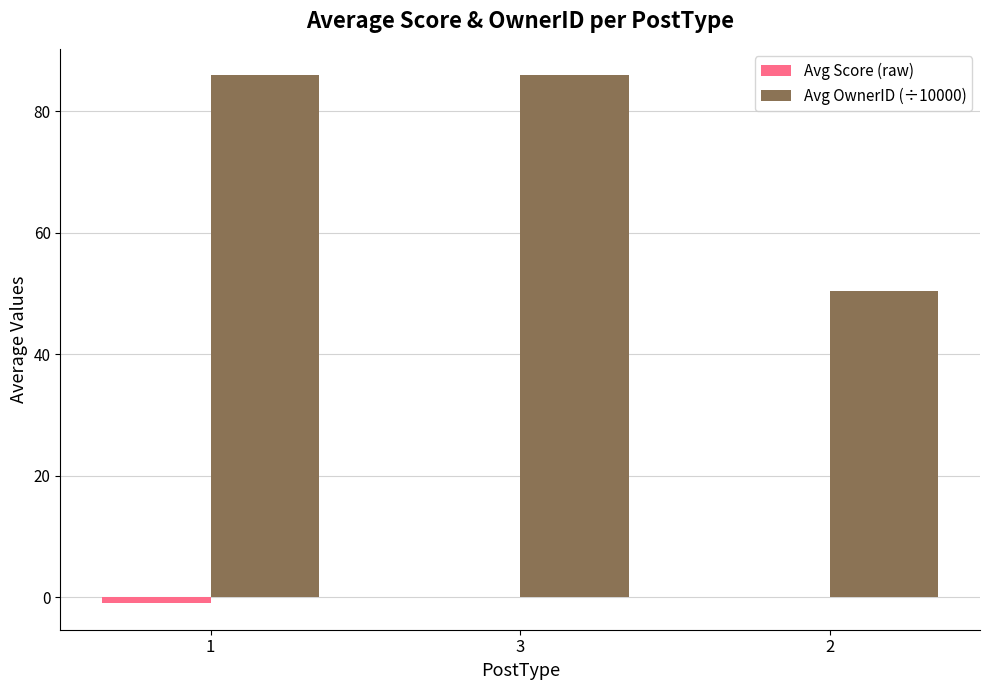

Which series changed the most between 1 and 2?

Avg OwnerID (÷10000)